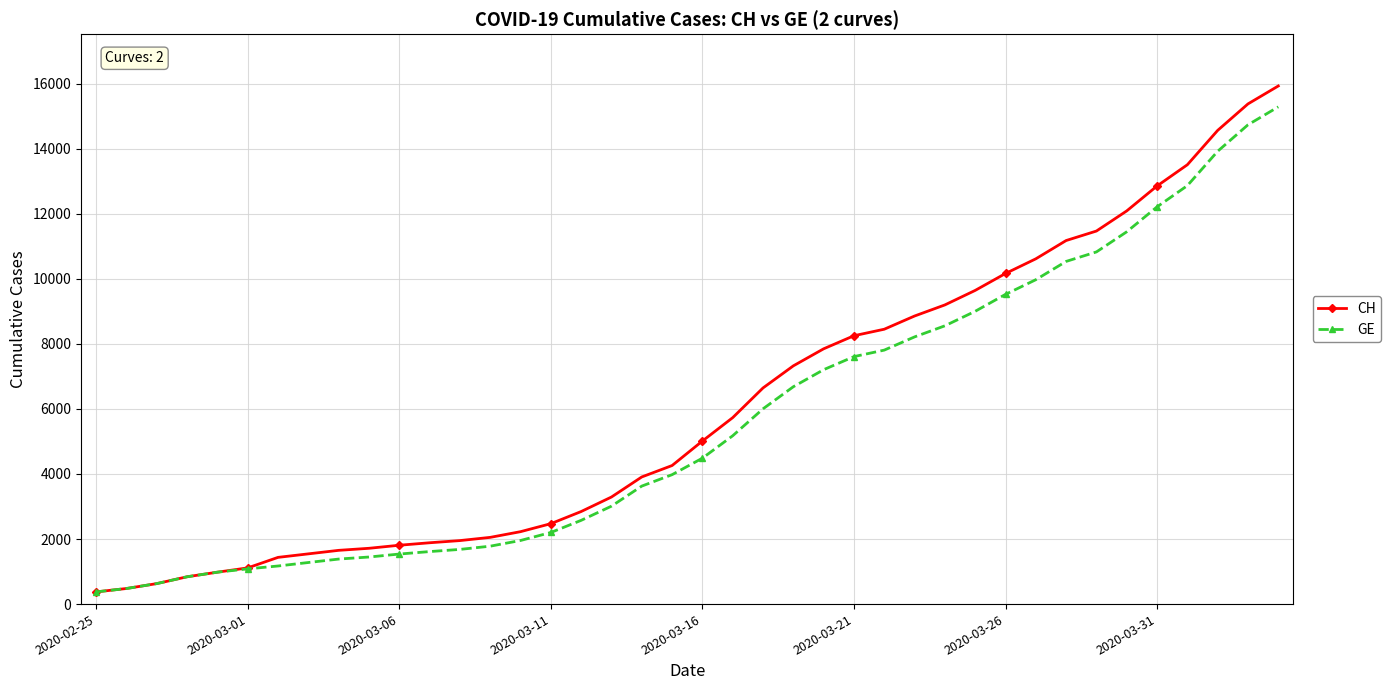

What is the average value of the CH series?

6053